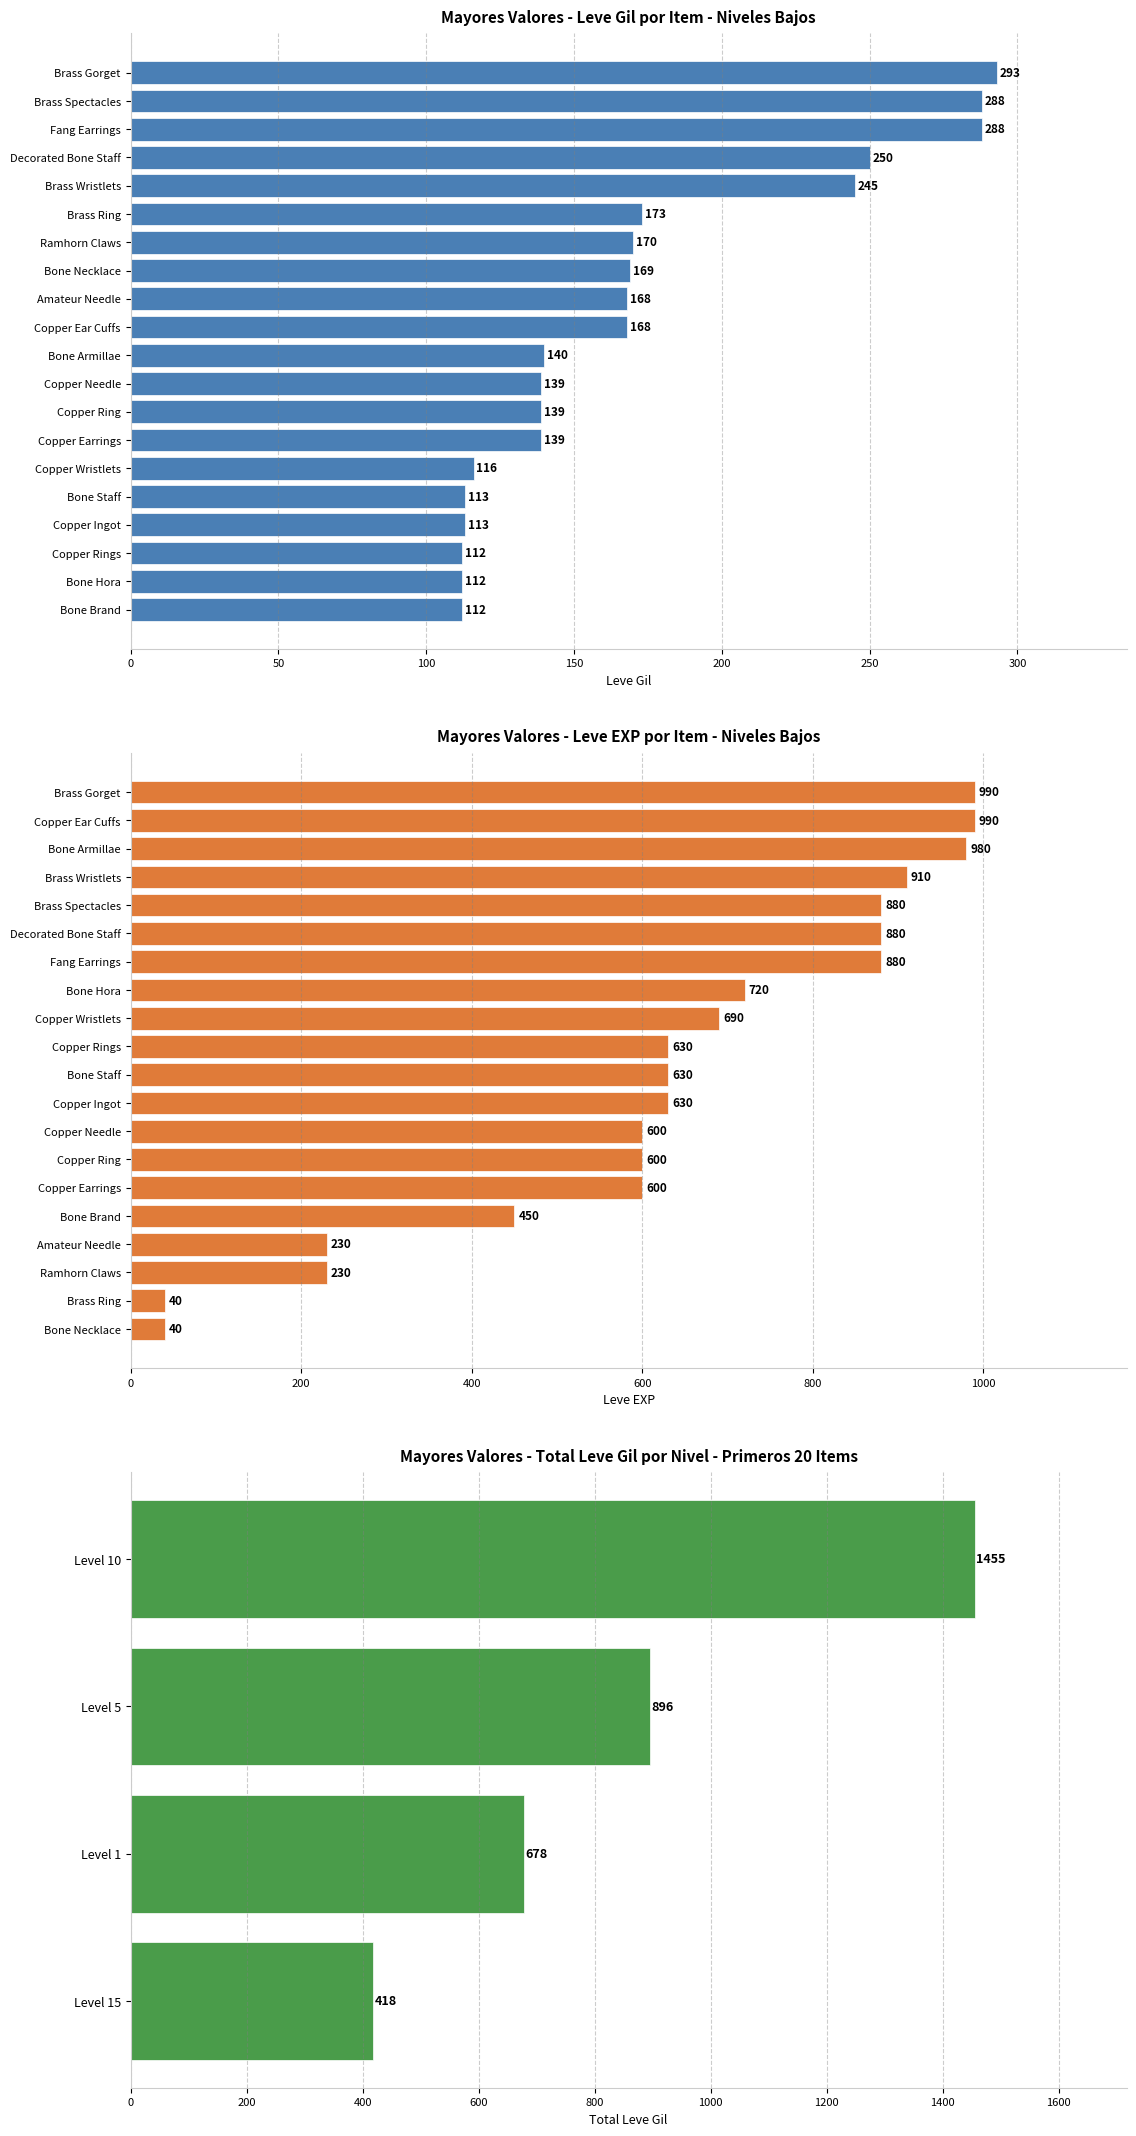

Which series has the largest range (max minus min)?

Leve EXP